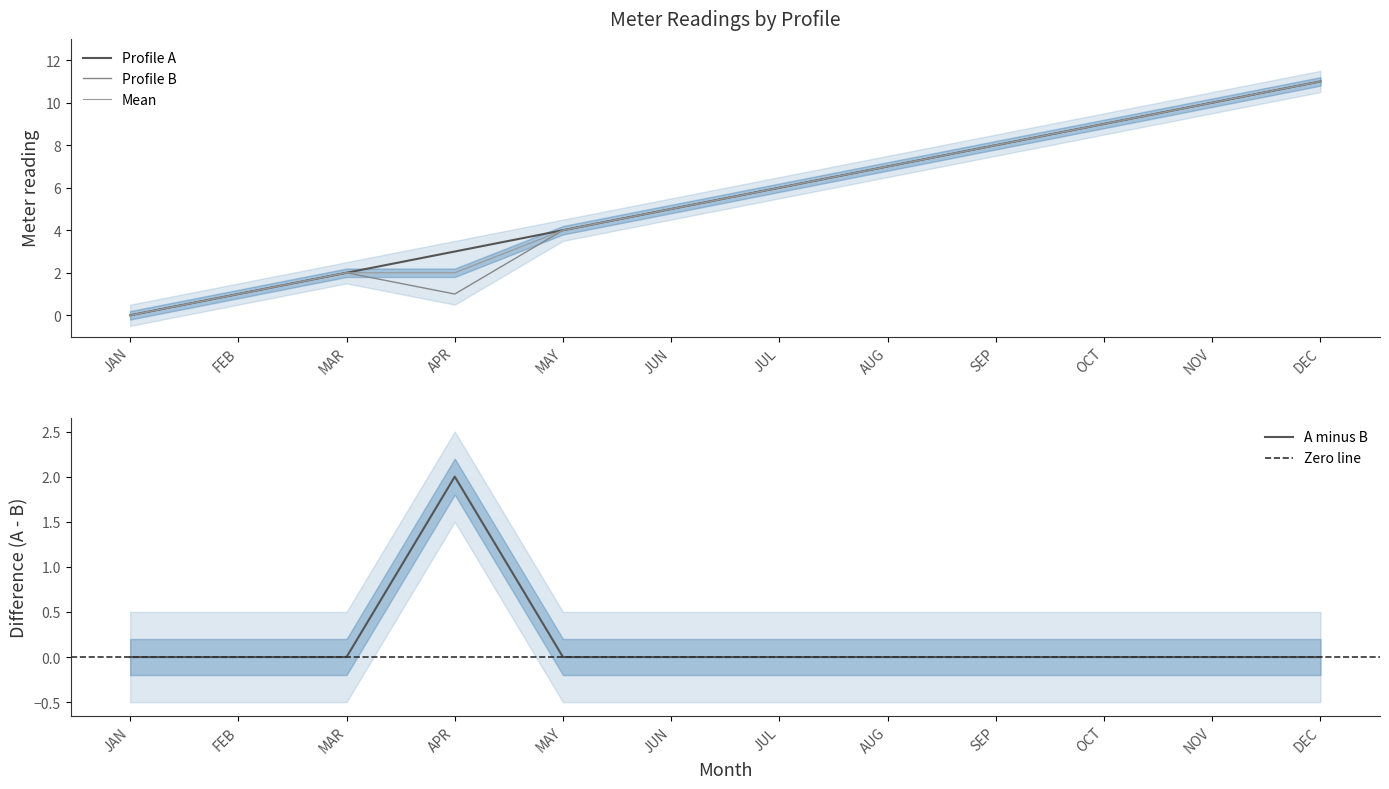

How many interior local valleys does the Profile B series have?

1